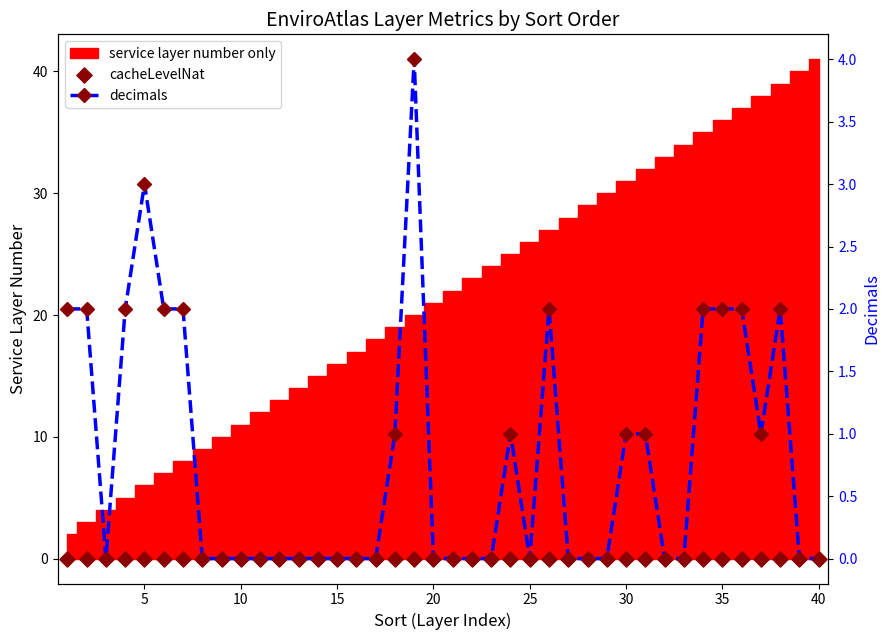

Which series reaches the maximum Y coordinate?

decimals